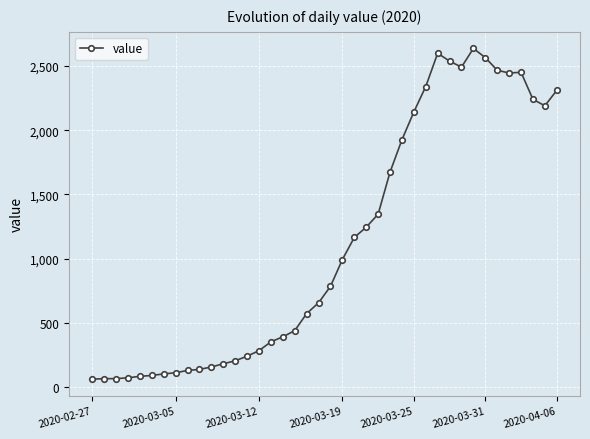

Count the number of categories in the chart.

40